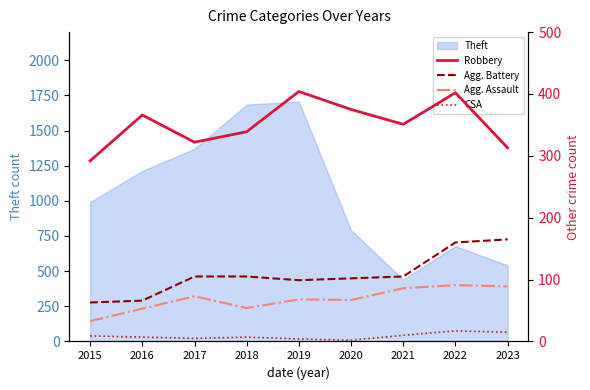

Is it true that Robbery equals 176 at 2015?

False